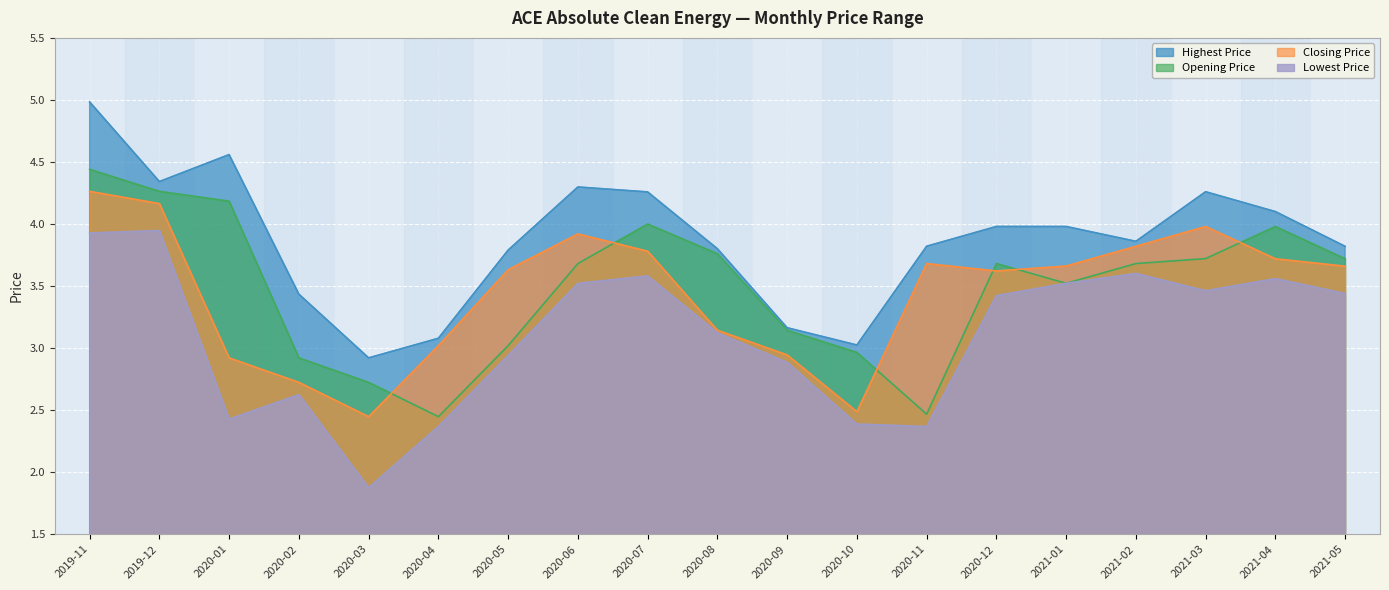

What is the difference between the second highest and minimum values in the Lowest Price series?

2.1